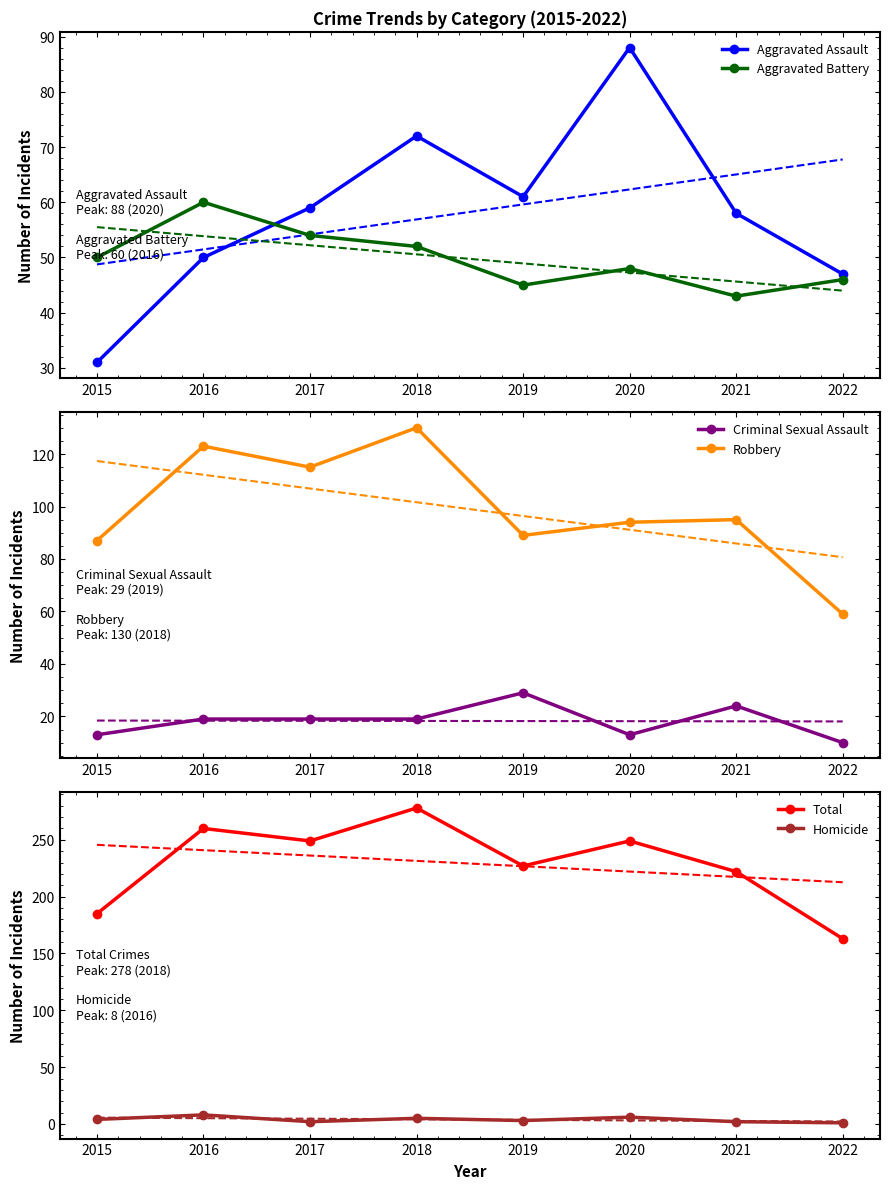

Is this an area chart (filled region under the line)?

No